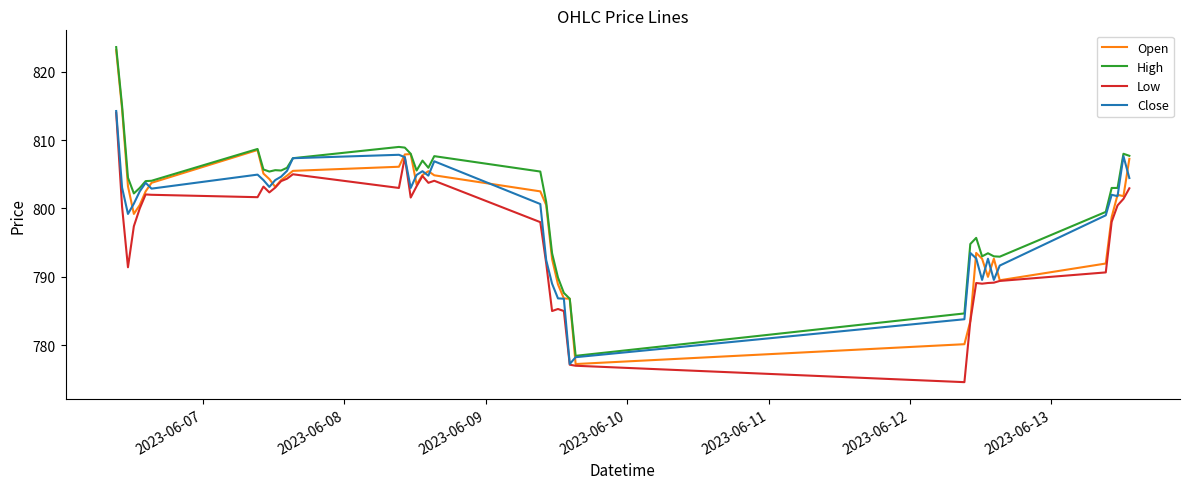

True or false: Low and High cross at least once.

False